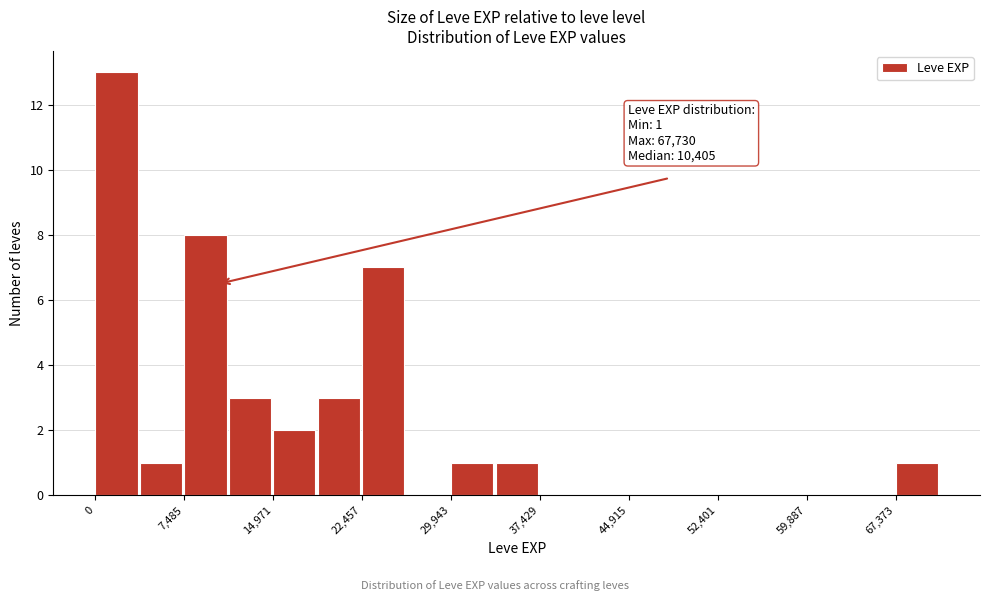

Around what value on the x-axis is the tallest bar? Give the approximate position of its centre, as read against the axis.

2000